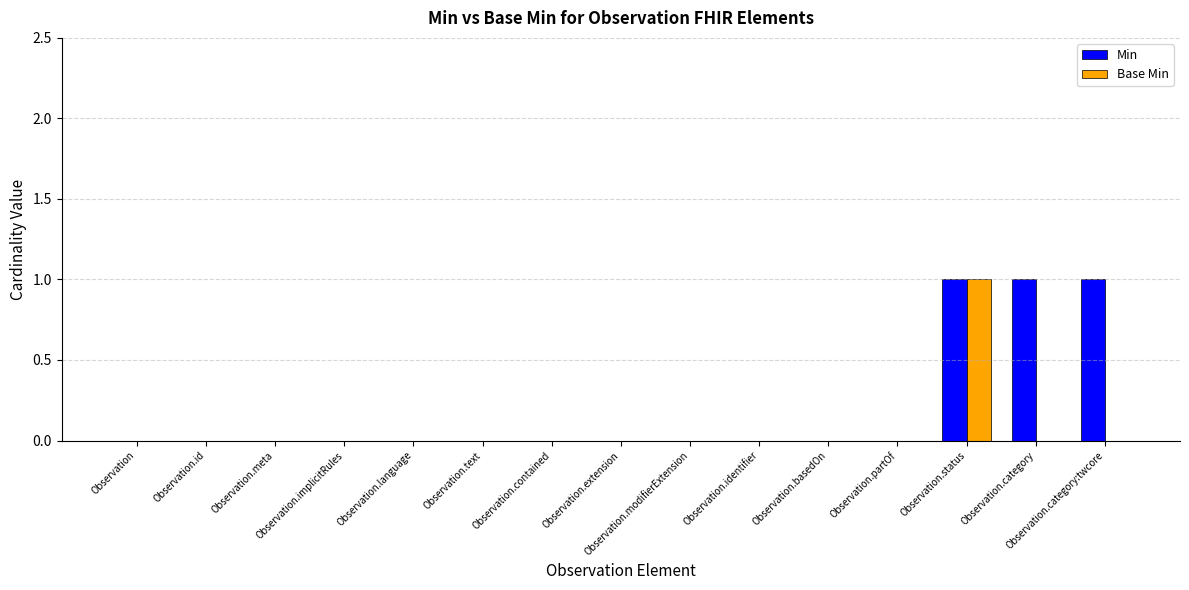

What is the highest value of the Min series?

1